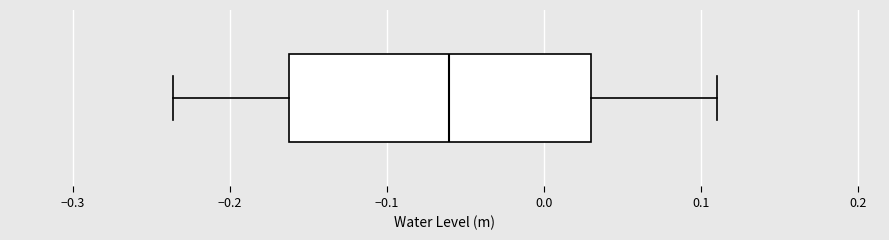

Transcribe this box plot: give where the median line is, the range the box spans, and where the two whiskers end, as read against the x-axis. The values are not printed on the chart, so give them approximately, as read against the axis.

median -0.06, box -0.16 to 0.03, whiskers -0.24 to 0.11